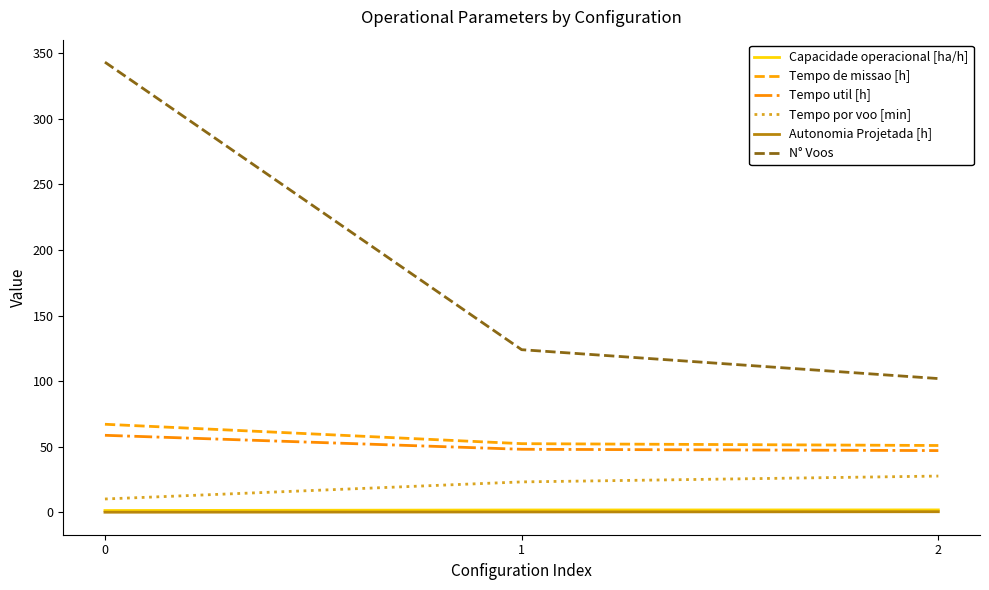

Is it true that Autonomia Projetada [h] equals 0.6 at 2?

True